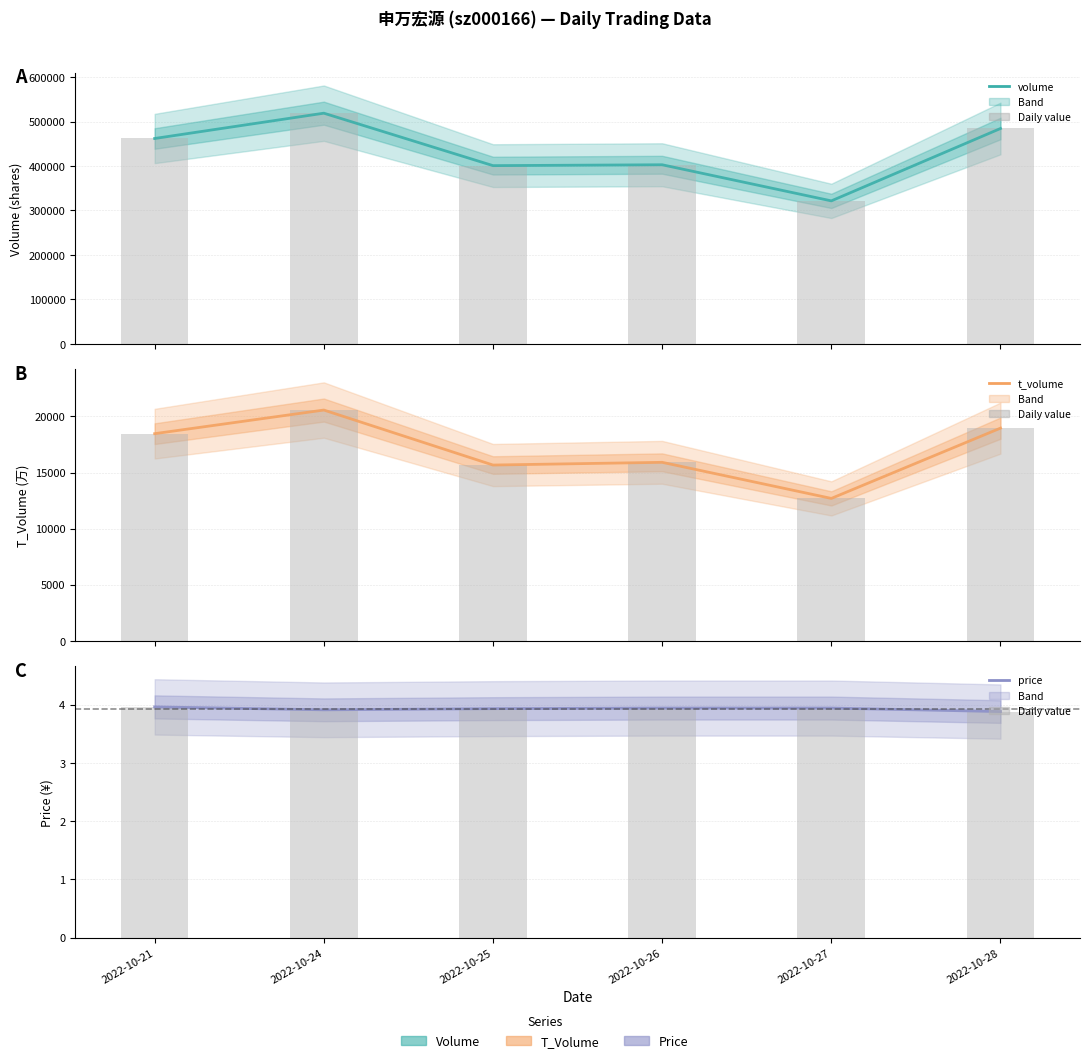

The value of volume at 2022-10-25 is 400812.0. True or false?

True